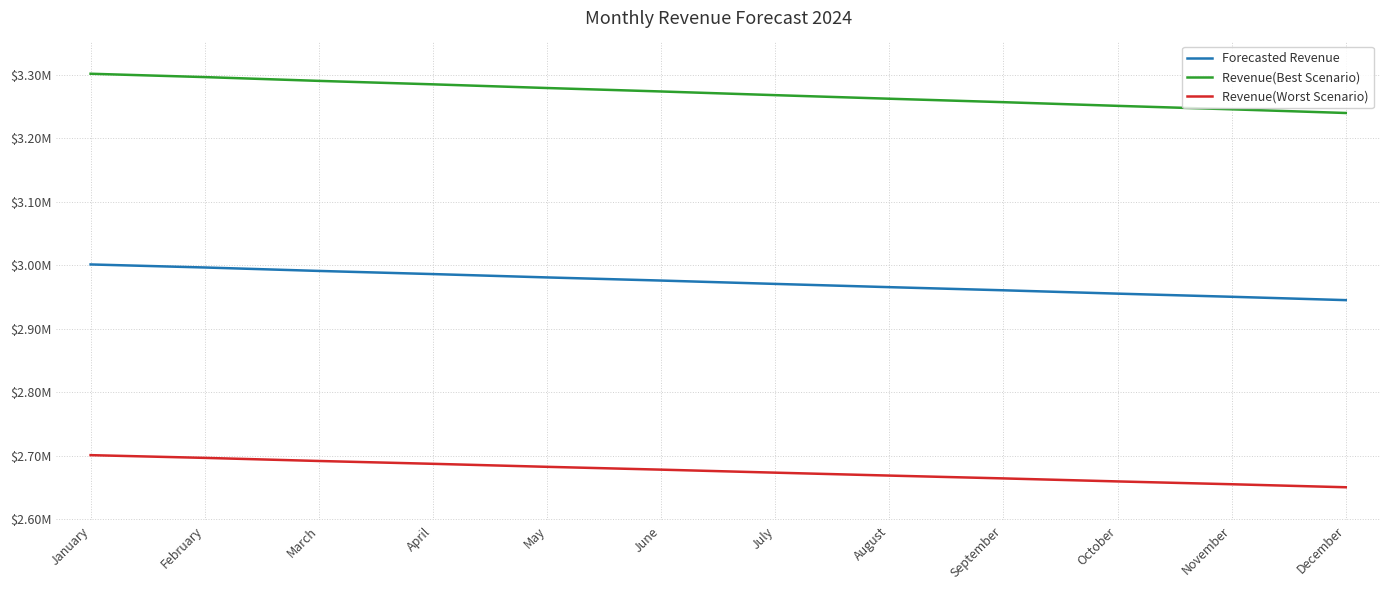

What is the minimum value shown in the chart?

2650581.1